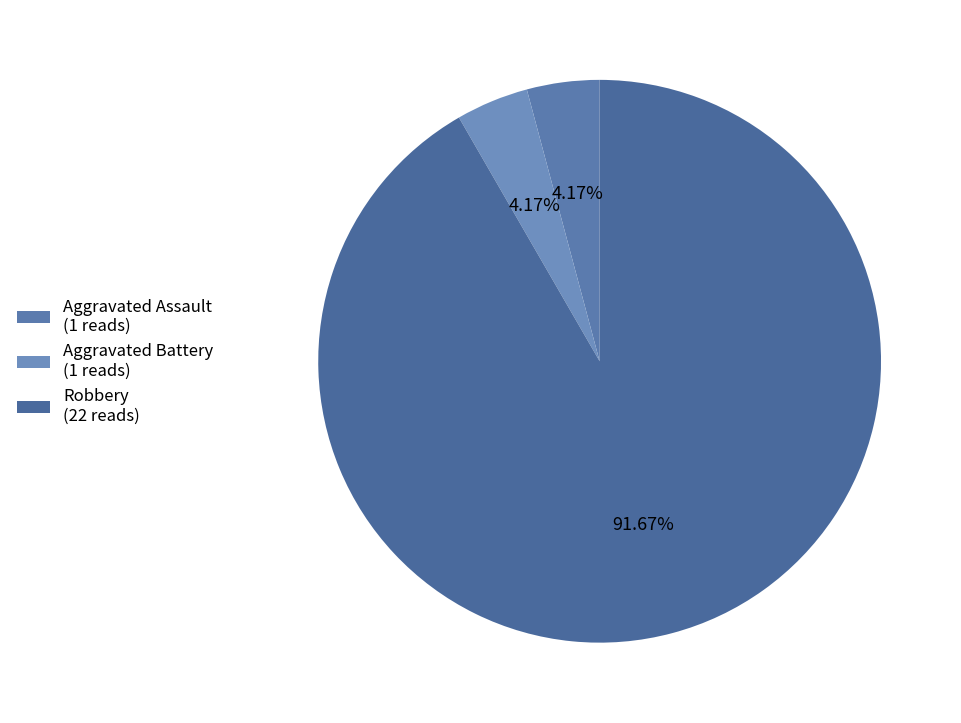

What is the smallest slice in the pie chart?

Aggravated Assault